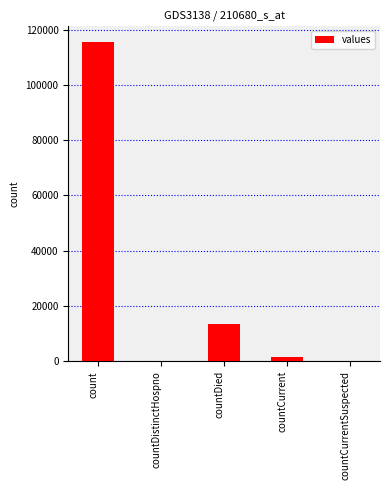

What is the change in value from countDistinctHospno to countCurrent?

+1383